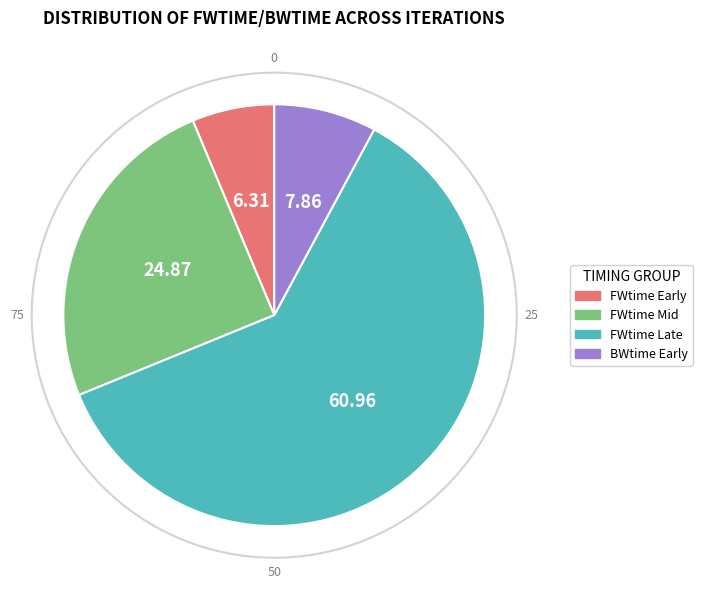

Is there a majority slice in this chart?

Yes